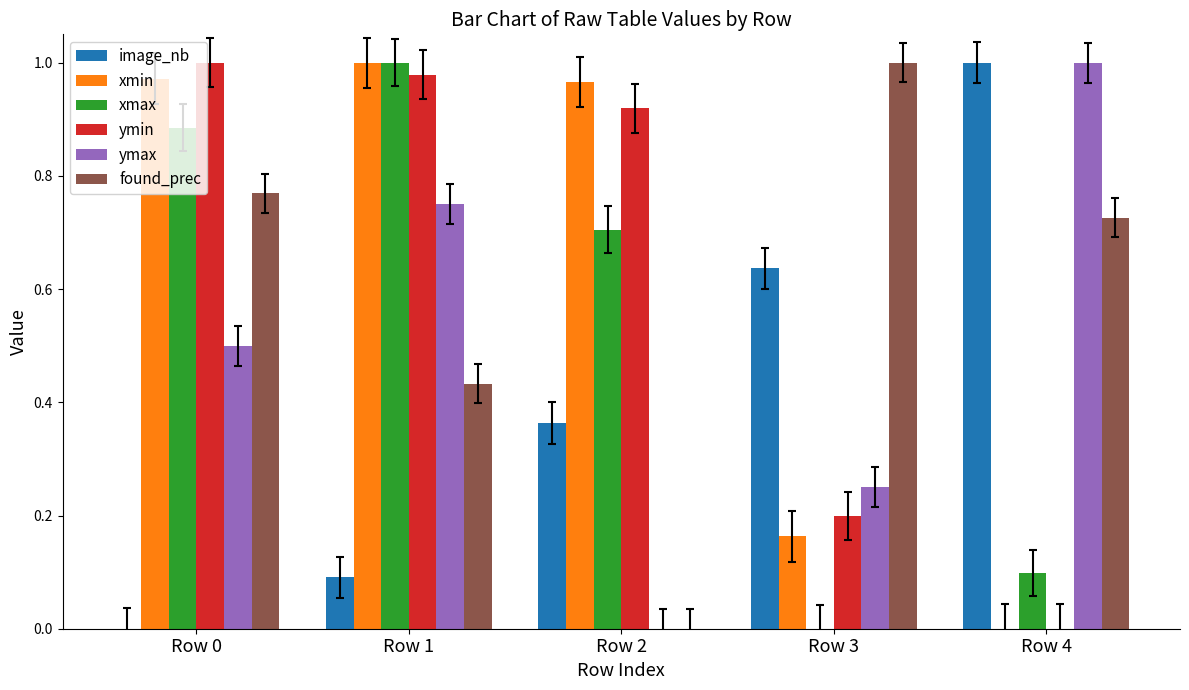

The value of ymax at Row 3 is 0.1. True or false?

False